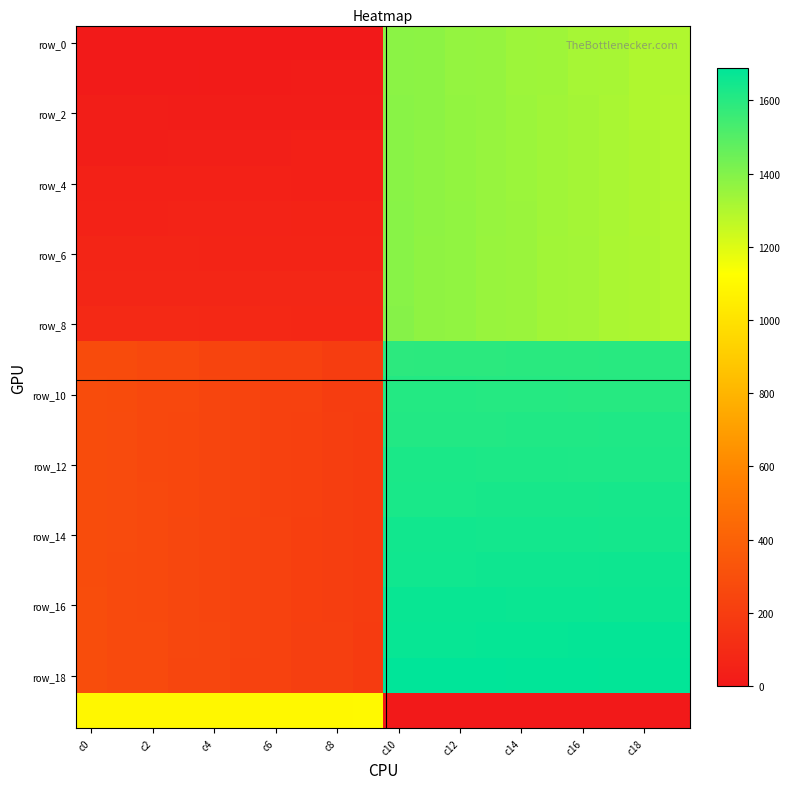

Count the number of categories in the chart.

20